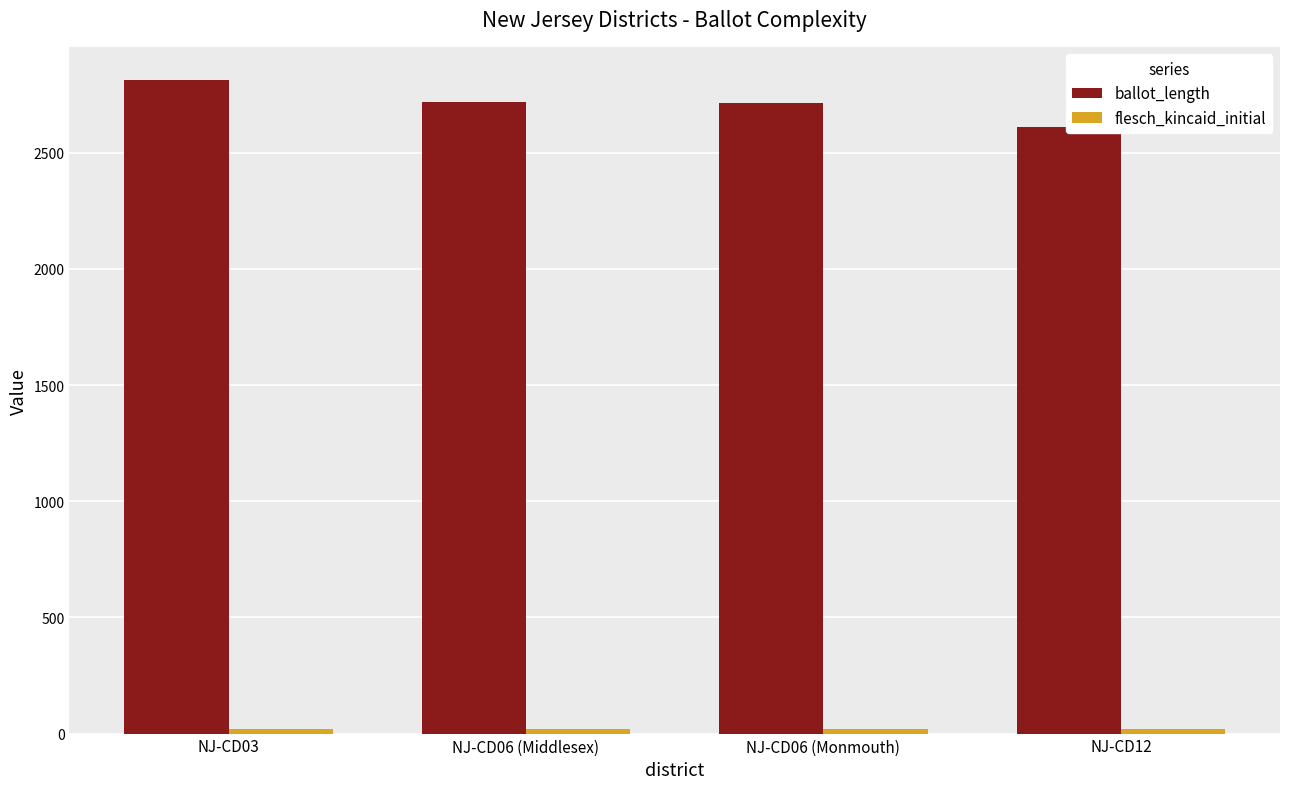

At which label is flesch_kincaid_initial closest to 17?

NJ-CD06 (Monmouth)